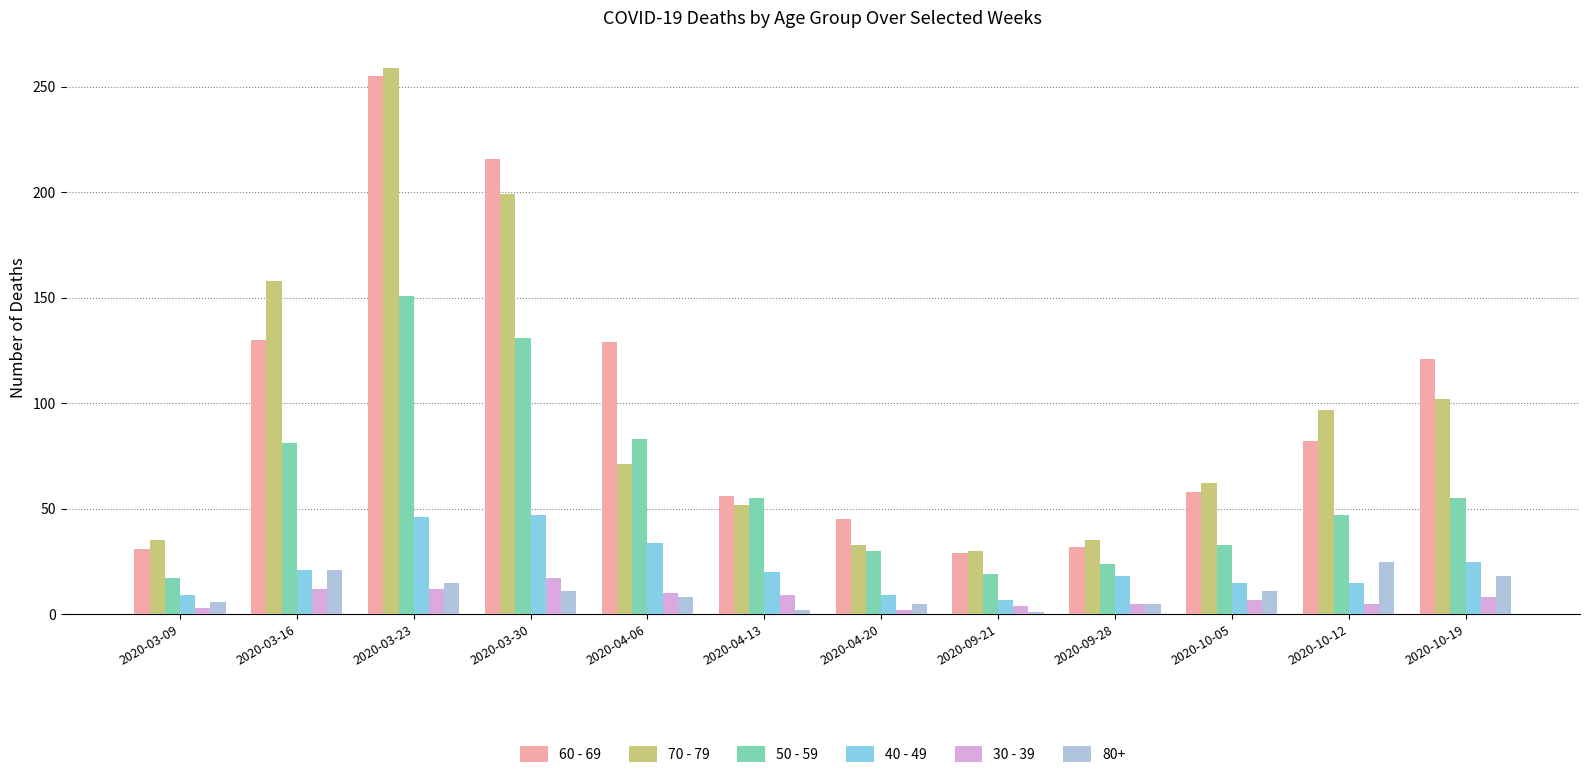

How many bars are there in total?

72